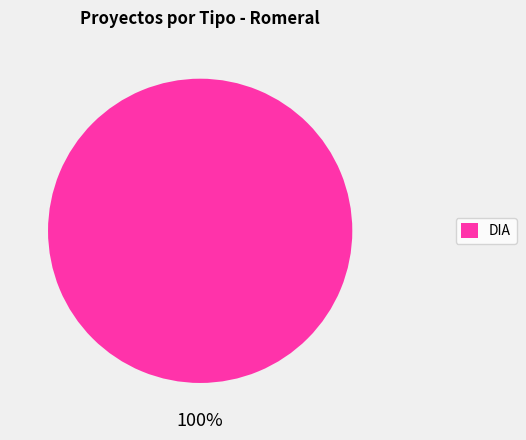

Rank the categories by value from highest to lowest.

DIA